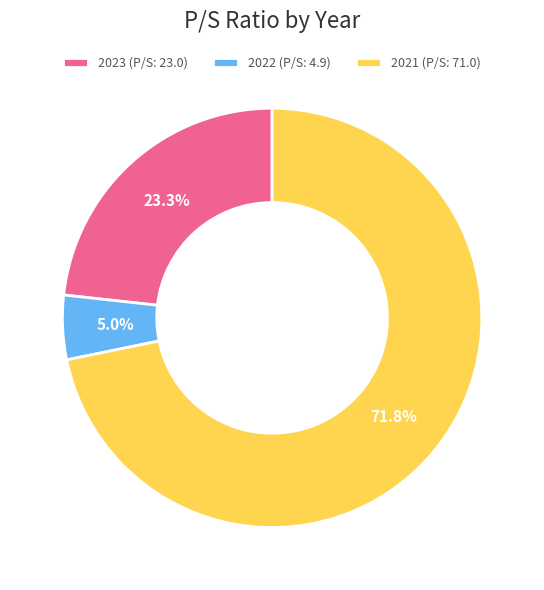

To the nearest percent, what percentage of the pie is 2022?

5%